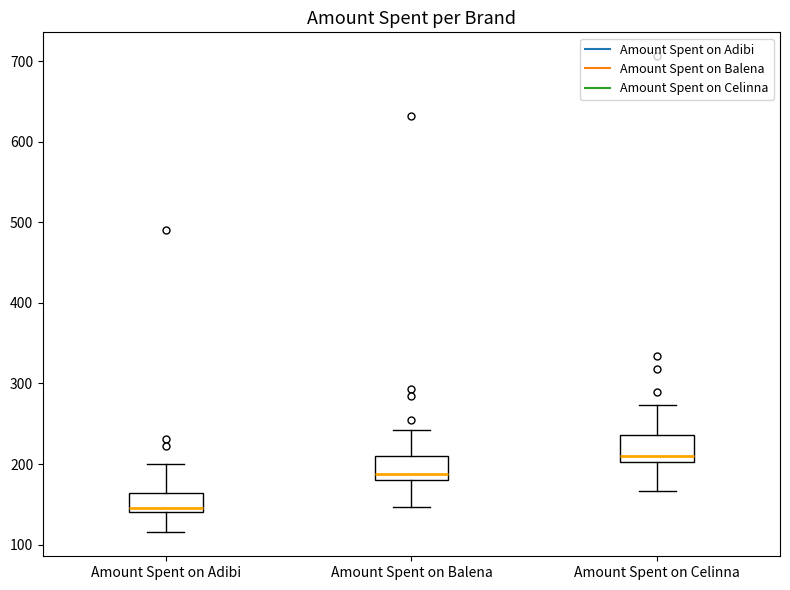

Which box has the lowest median line?

Amount Spent on Adibi